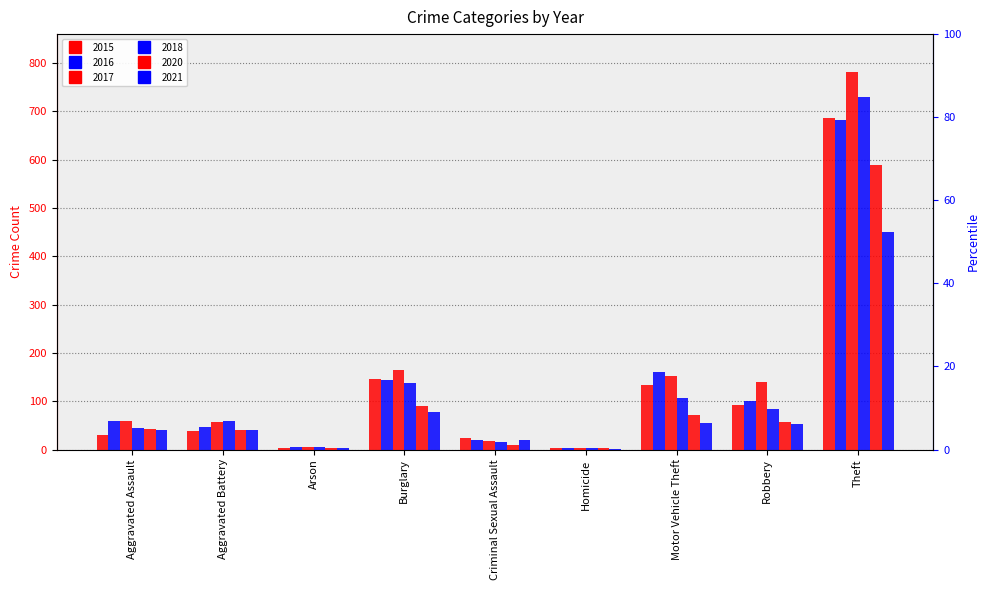

What is the label of the 2nd bar from the left?

Aggravated Battery